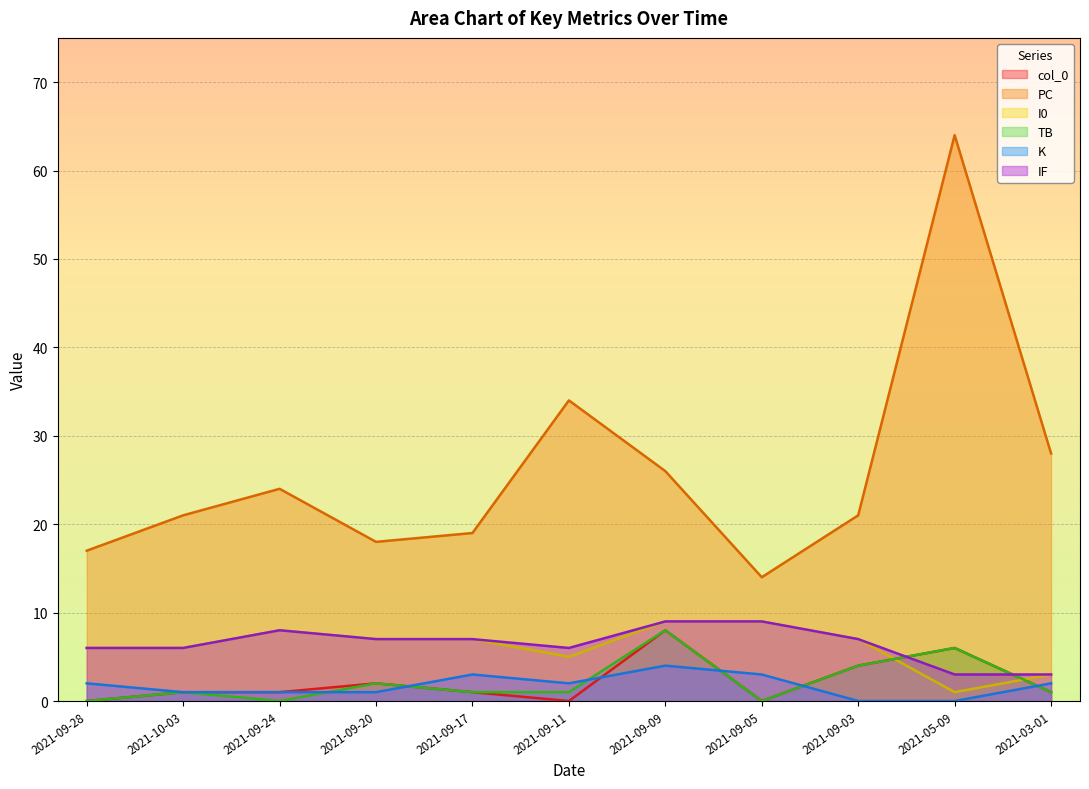

In I0, how many points are higher than both neighbors (excluding endpoints)?

1